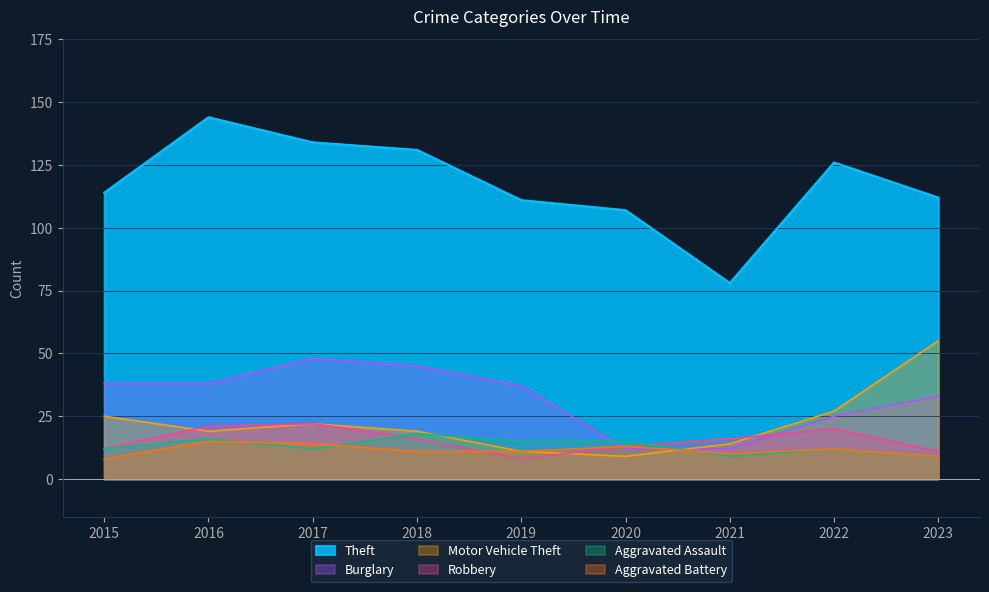

At which category is the sum across all series the highest?

2016